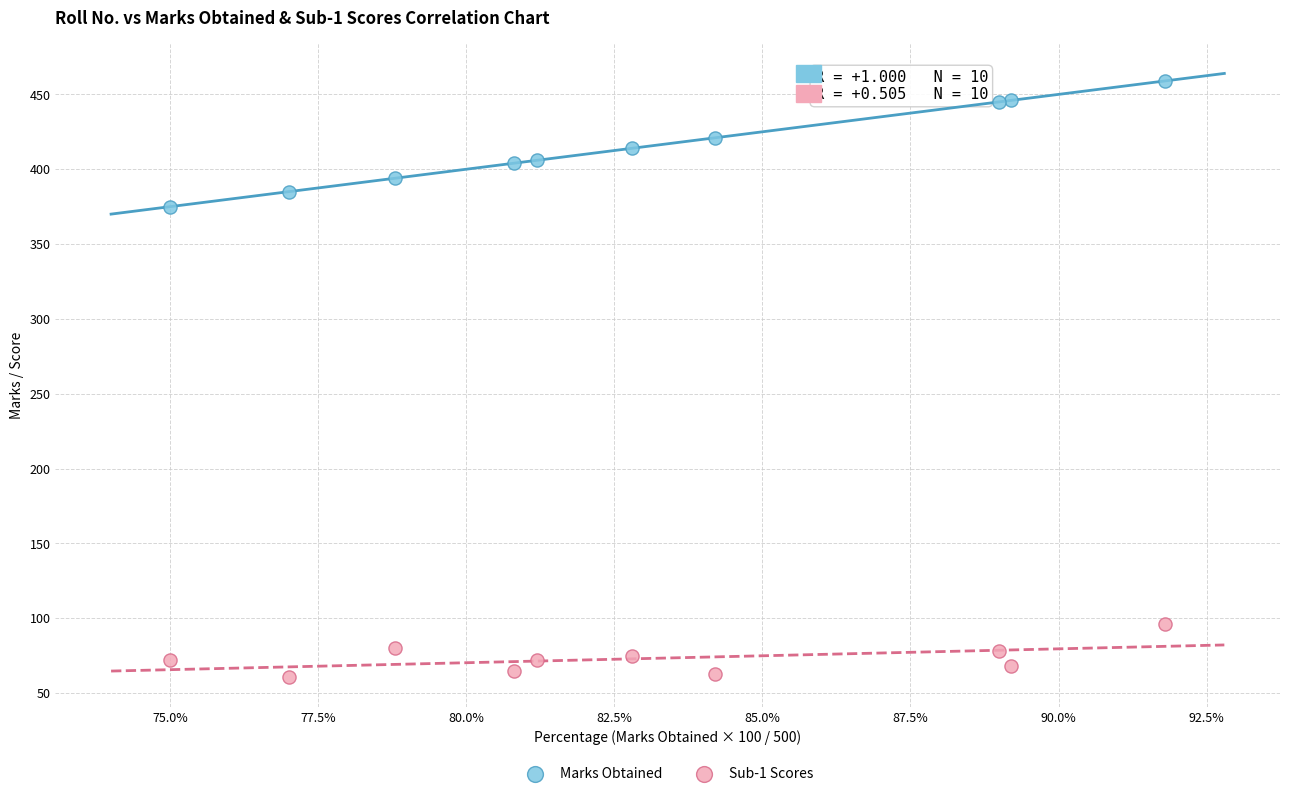

Which series reaches the maximum Y coordinate?

Marks Obtained